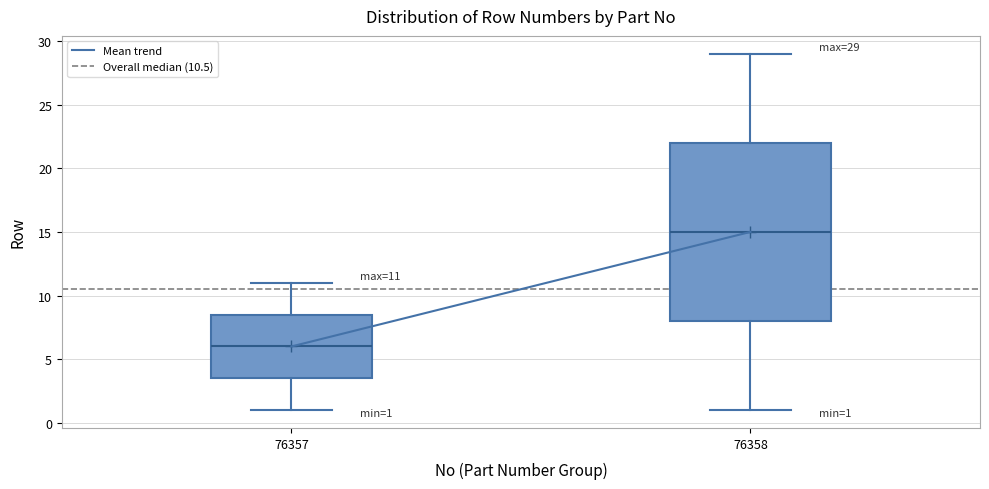

Which box is the tallest, from its lower edge to its upper edge?

76358